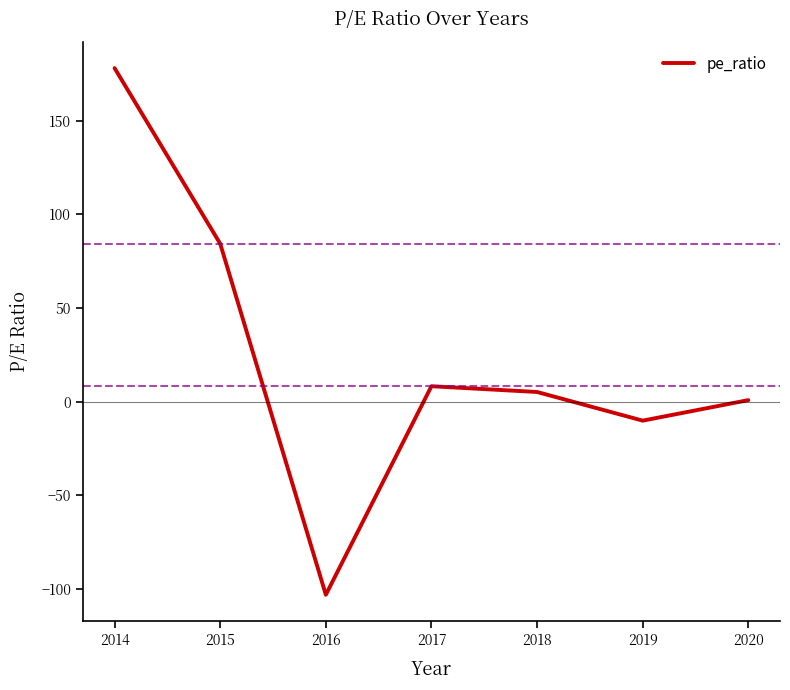

List the labels in order of value, smallest first.

2016, 2019, 2020, 2018, 2017, 2015, 2014